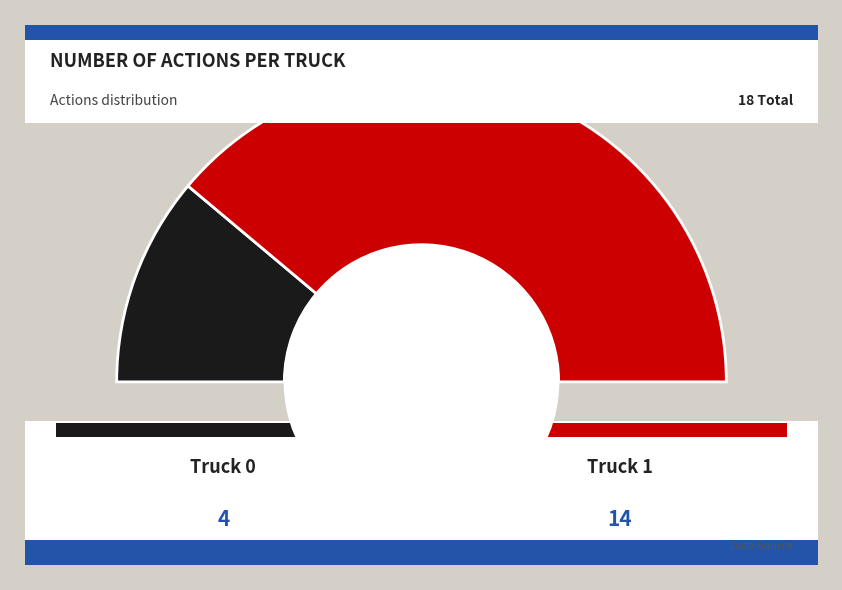

Which category accounts for the majority?

Truck 1